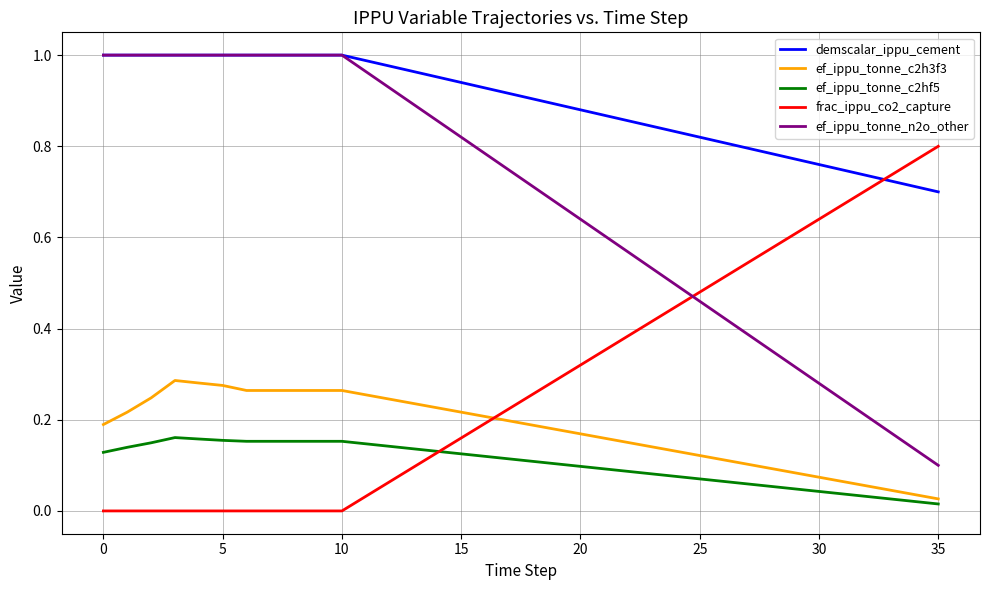

Which series has the widest spread of values?

ef_ippu_tonne_n2o_other